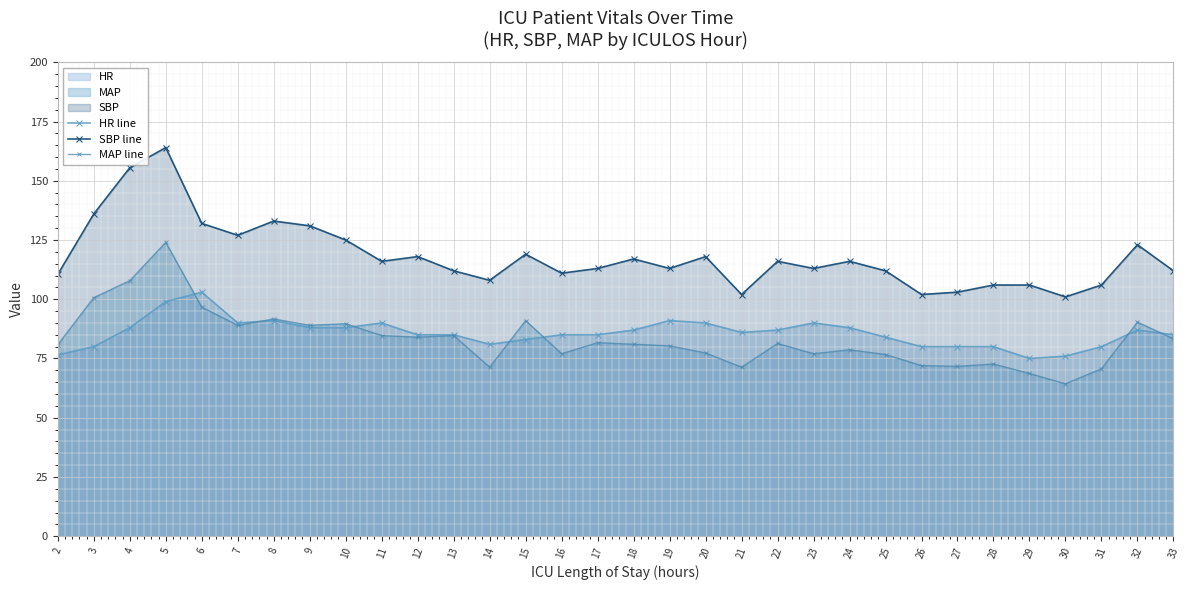

At which label does MAP line first exceed 81?

3